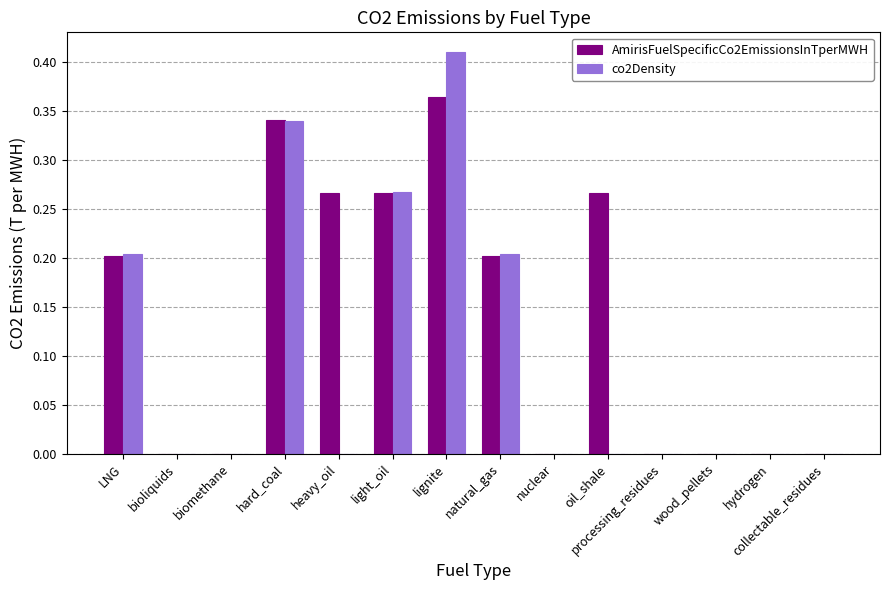

Is the value of AmirisFuelSpecificCo2EmissionsInTperMWH at processing_residues greater than the value of co2Density at natural_gas?

No